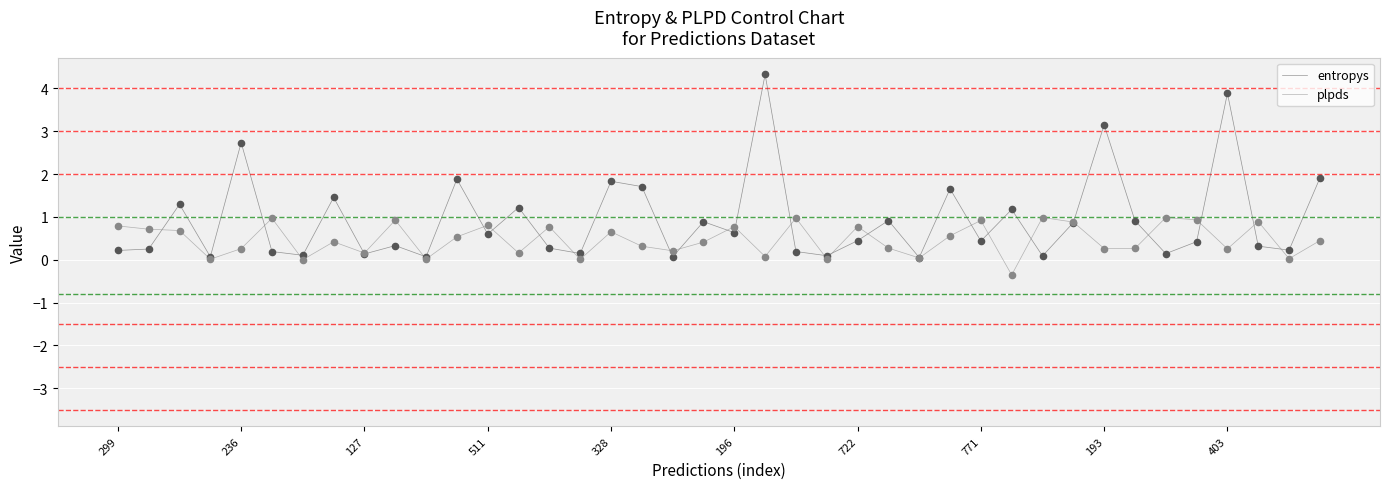

Which series has the widest spread of values?

entropys